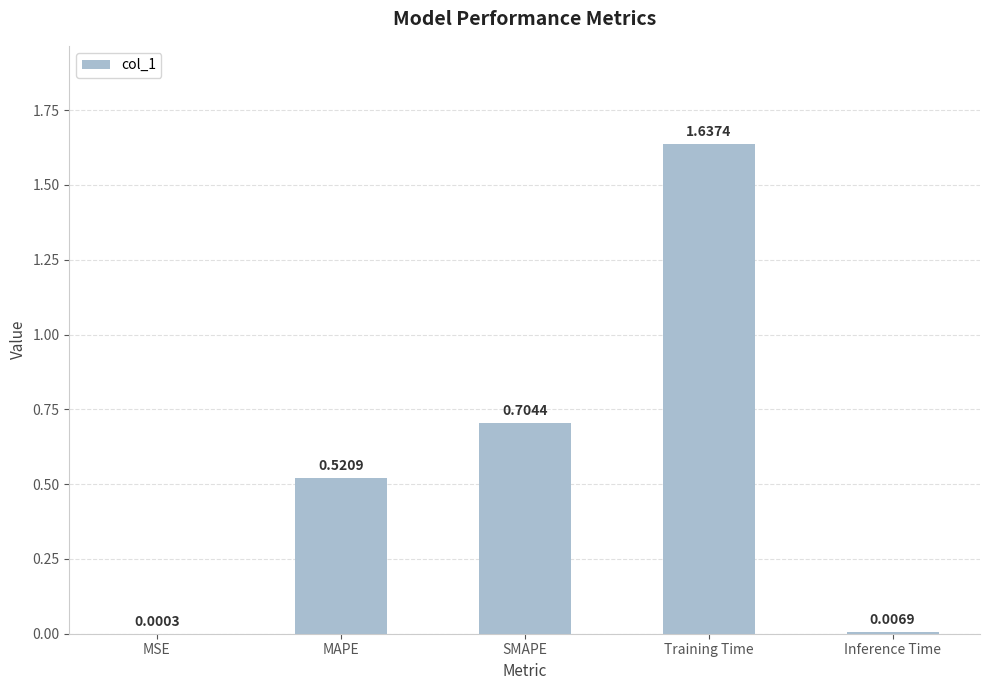

What is the sum of all values?

2.9